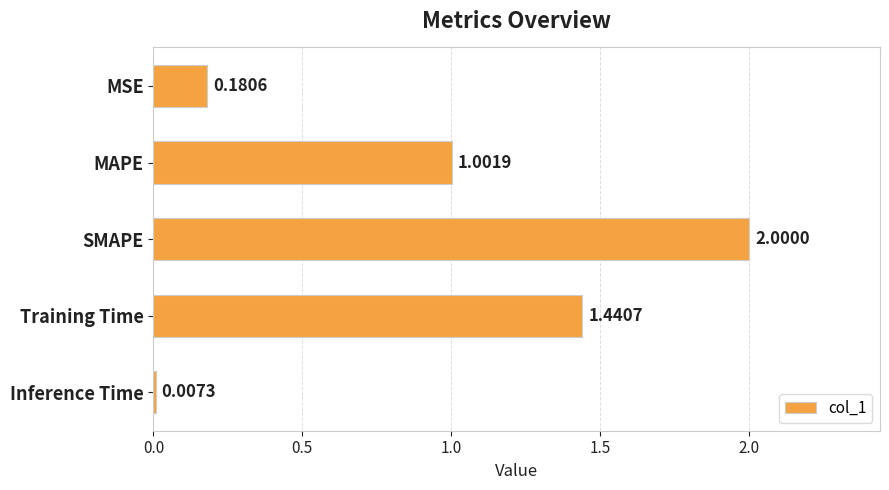

Between Training Time and SMAPE, which is larger?

SMAPE